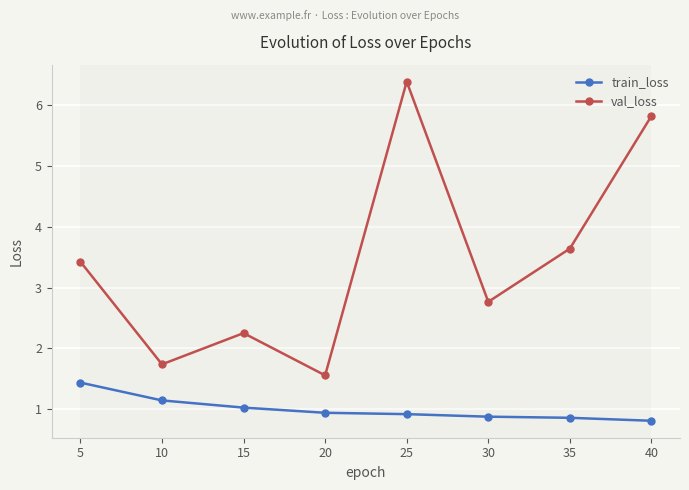

At which label does val_loss reach its peak?

25